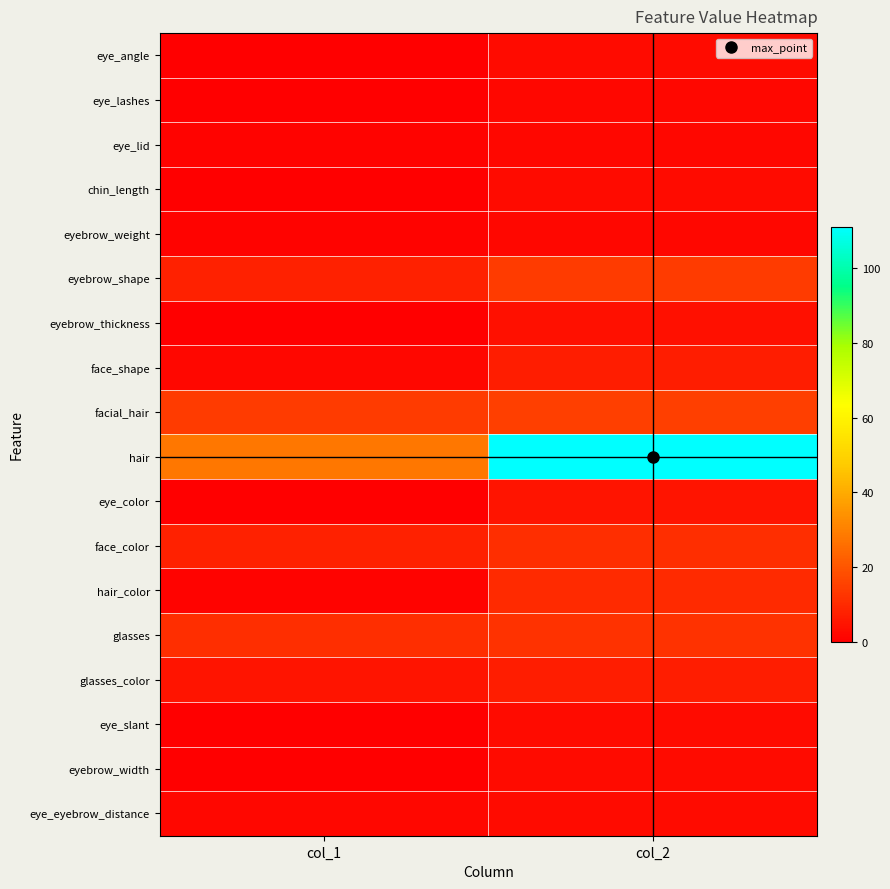

Reading left to right, extract all data points from this chart.

eye_angle: col_1=0	col_2=3
eye_lashes: col_1=0	col_2=2
eye_lid: col_1=1	col_2=2
chin_length: col_1=0	col_2=3
eyebrow_weight: col_1=1	col_2=2
eyebrow_shape: col_1=8	col_2=14
eyebrow_thickness: col_1=0	col_2=4
face_shape: col_1=2	col_2=7
facial_hair: col_1=14	col_2=15
hair: col_1=28	col_2=111
eye_color: col_1=0	col_2=5
face_color: col_1=8	col_2=11
hair_color: col_1=1	col_2=10
glasses: col_1=11	col_2=12
glasses_color: col_1=5	col_2=7
eye_slant: col_1=0	col_2=3
eyebrow_width: col_1=0	col_2=3
eye_eyebrow_distance: col_1=2	col_2=3